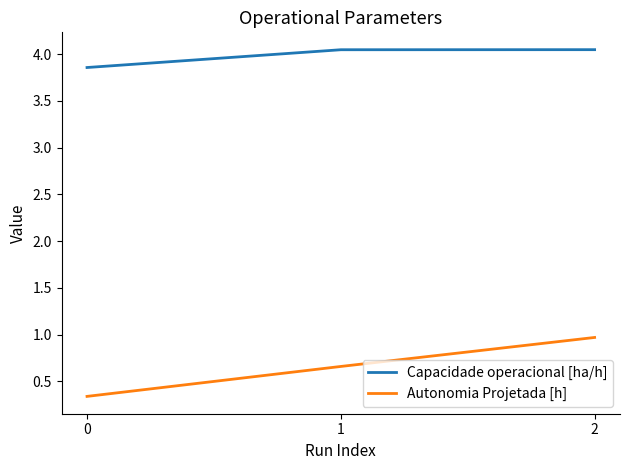

At 0, list the series in order from largest to smallest.

Capacidade operacional [ha/h], Autonomia Projetada [h]